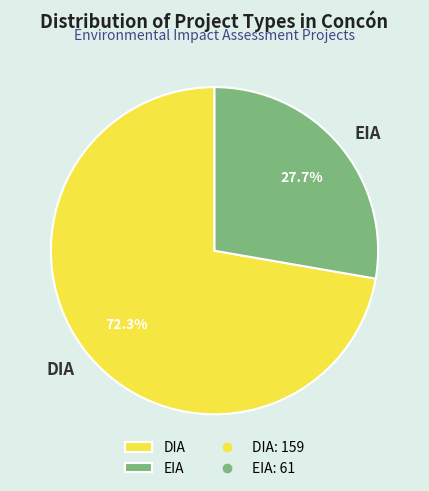

Is there any slice that represents more than half of the pie?

Yes